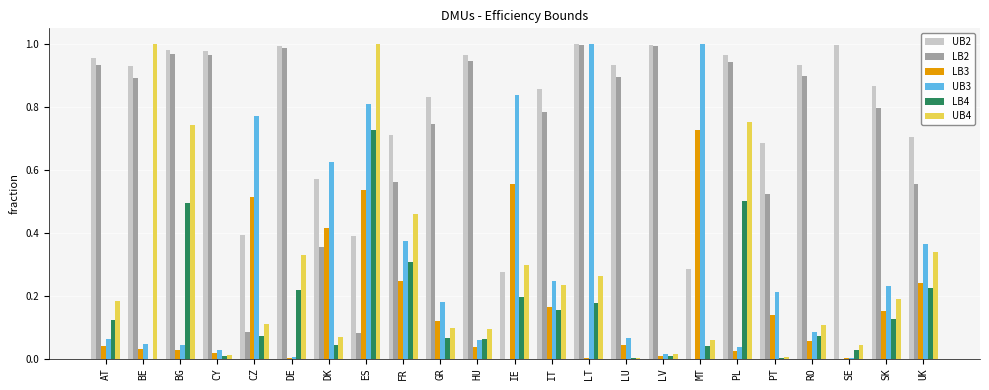

What is the sum of all UB3 values?

7.1